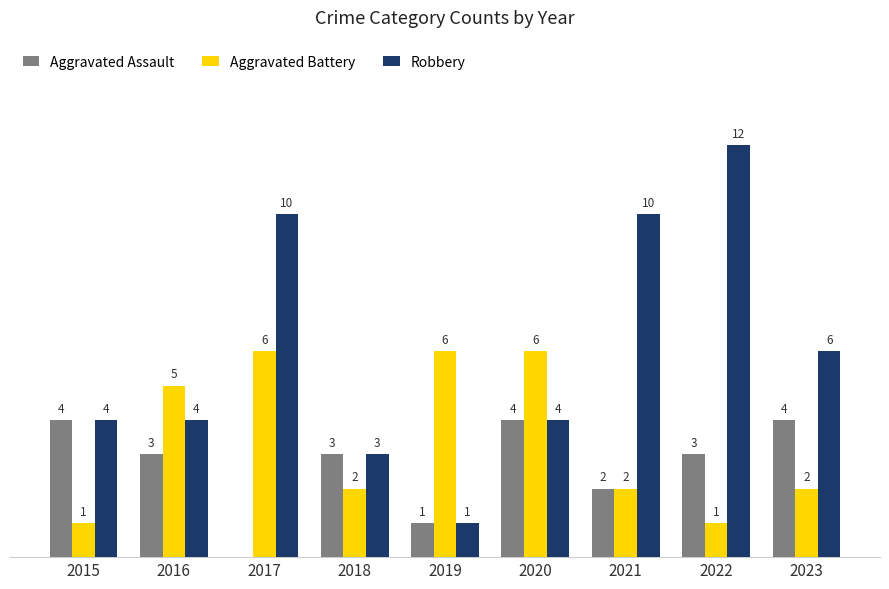

Which series changed the most between 2015 and 2019?

Aggravated Battery